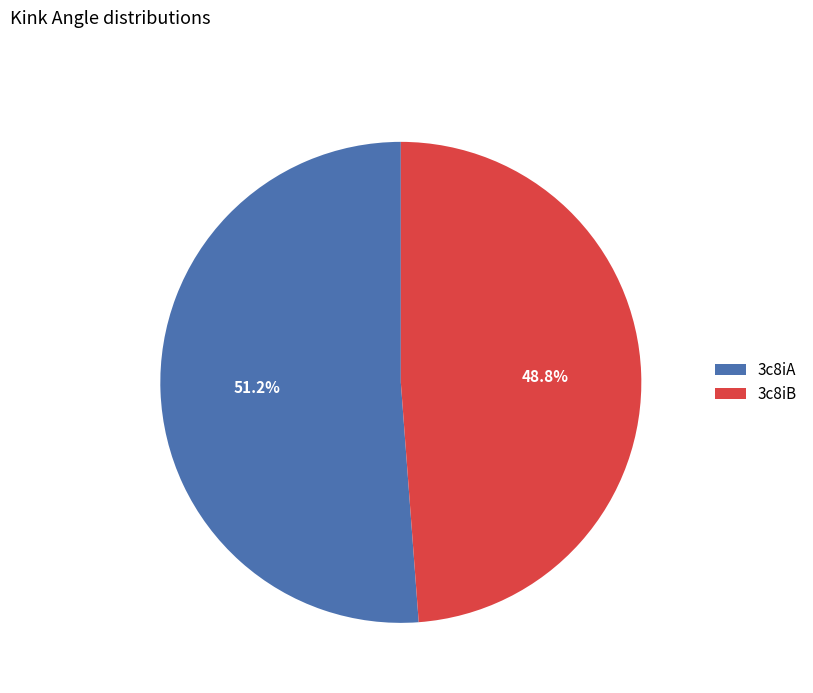

What is the ratio of the value at 3c8iA to the value at 3c8iB?

1.0